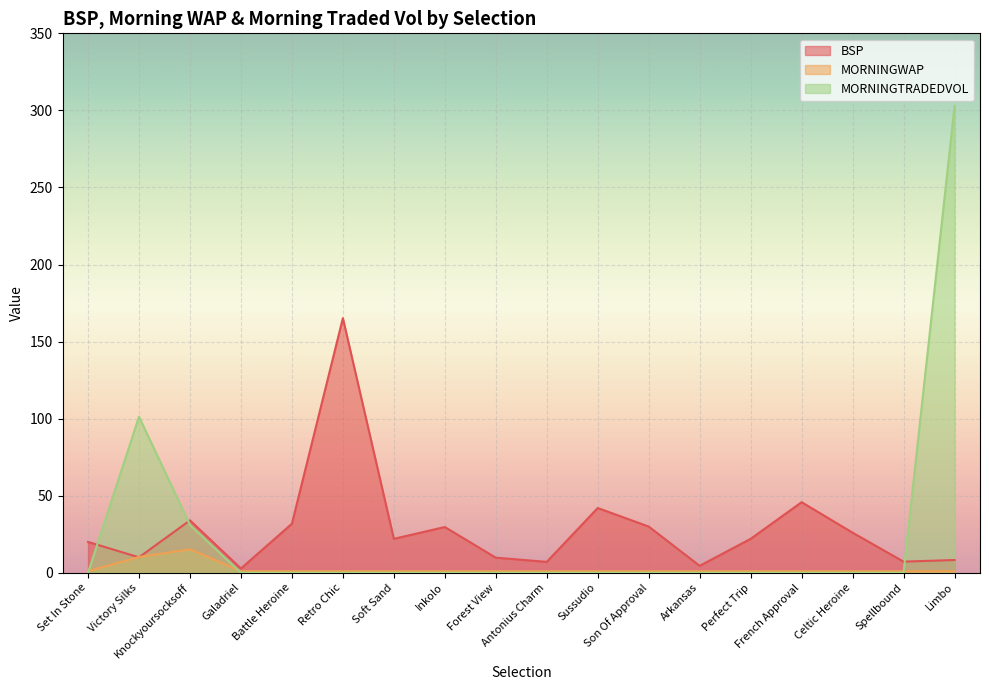

Is it true that BSP equals 42.0 at Sussudio?

True